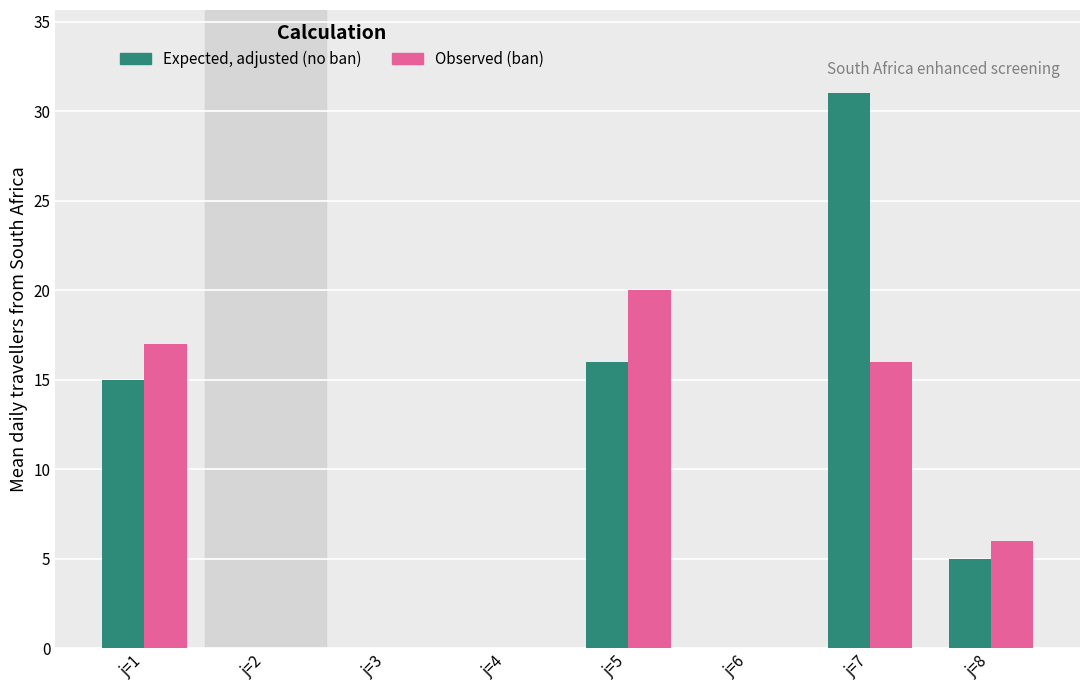

Between j=4 and j=7, which series saw the biggest shift?

Expected, adjusted (no ban)